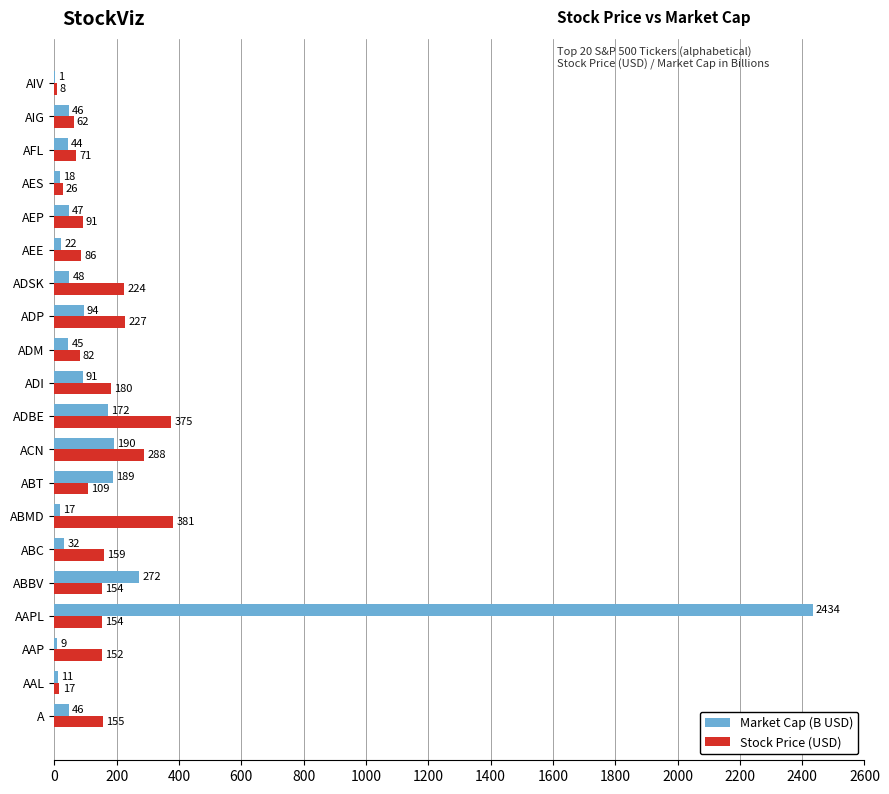

Between AAP and ACN, which series saw the biggest shift?

Market Cap (B USD)